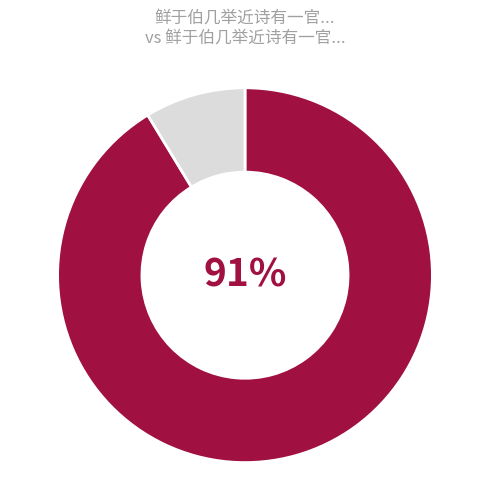

To the nearest percent, what is the average slice percentage?

50%